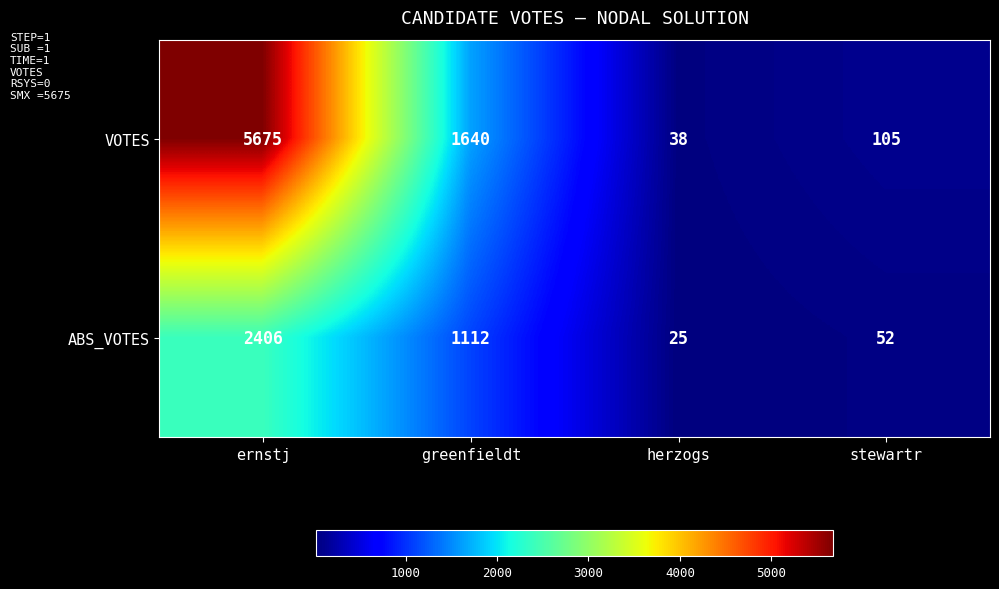

Which series has the widest spread of values?

VOTES